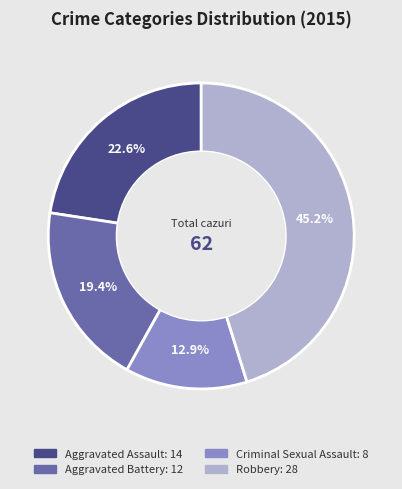

Is there any slice that represents more than half of the pie?

No